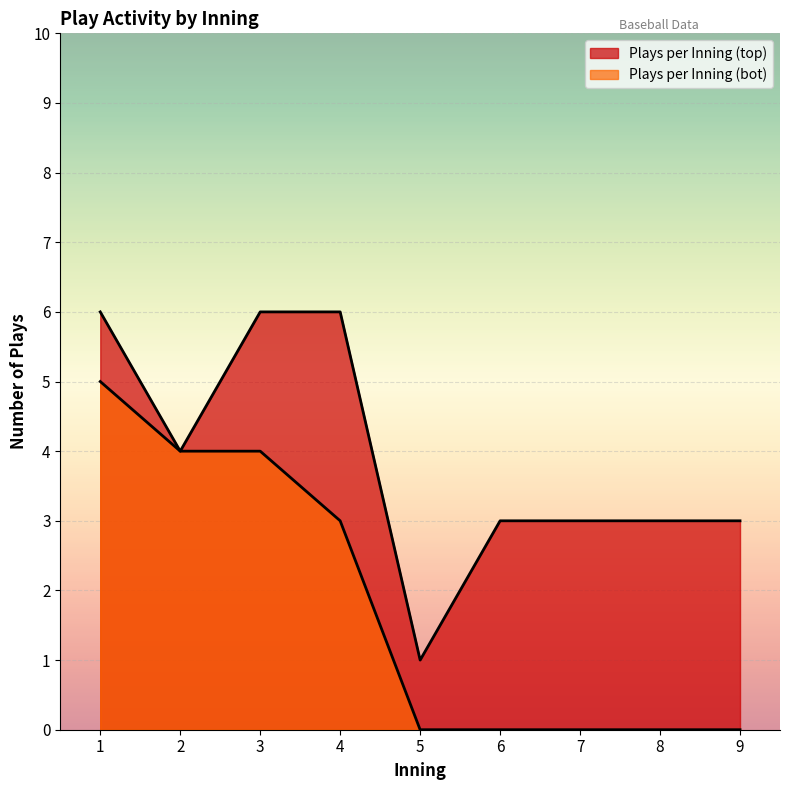

Which series has the largest total across all categories?

Plays per Inning (top)